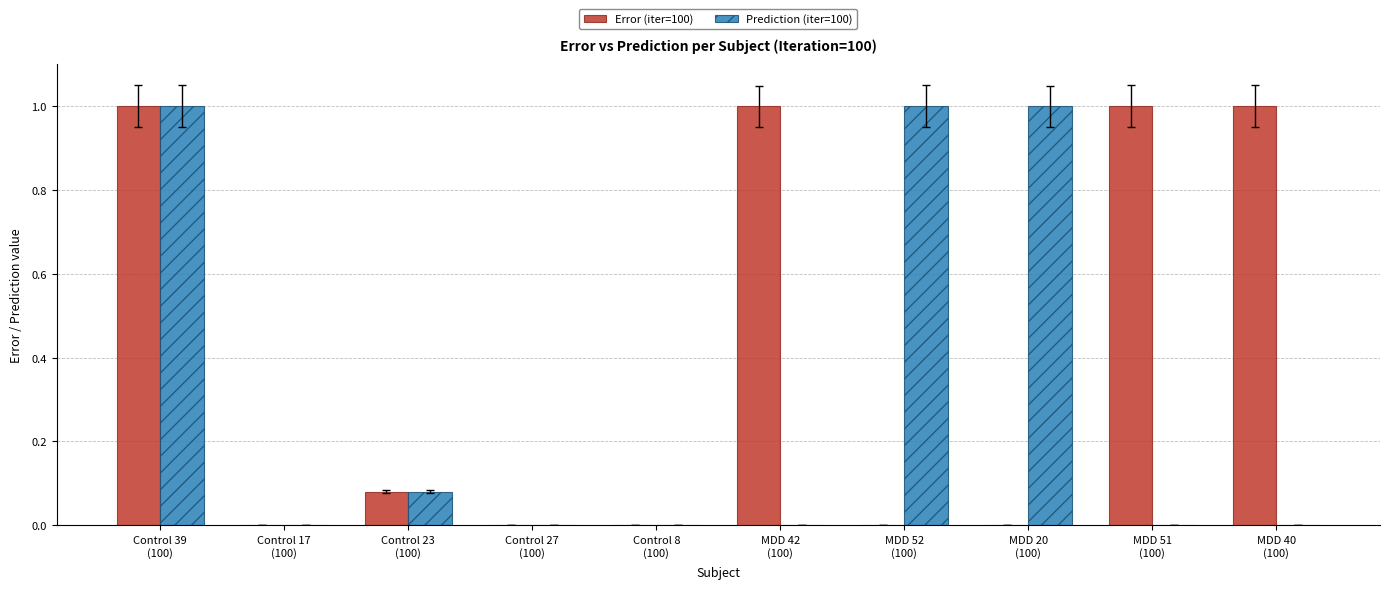

Which series changed the most between Control 23
(100) and MDD 20
(100)?

Prediction (iter=100)